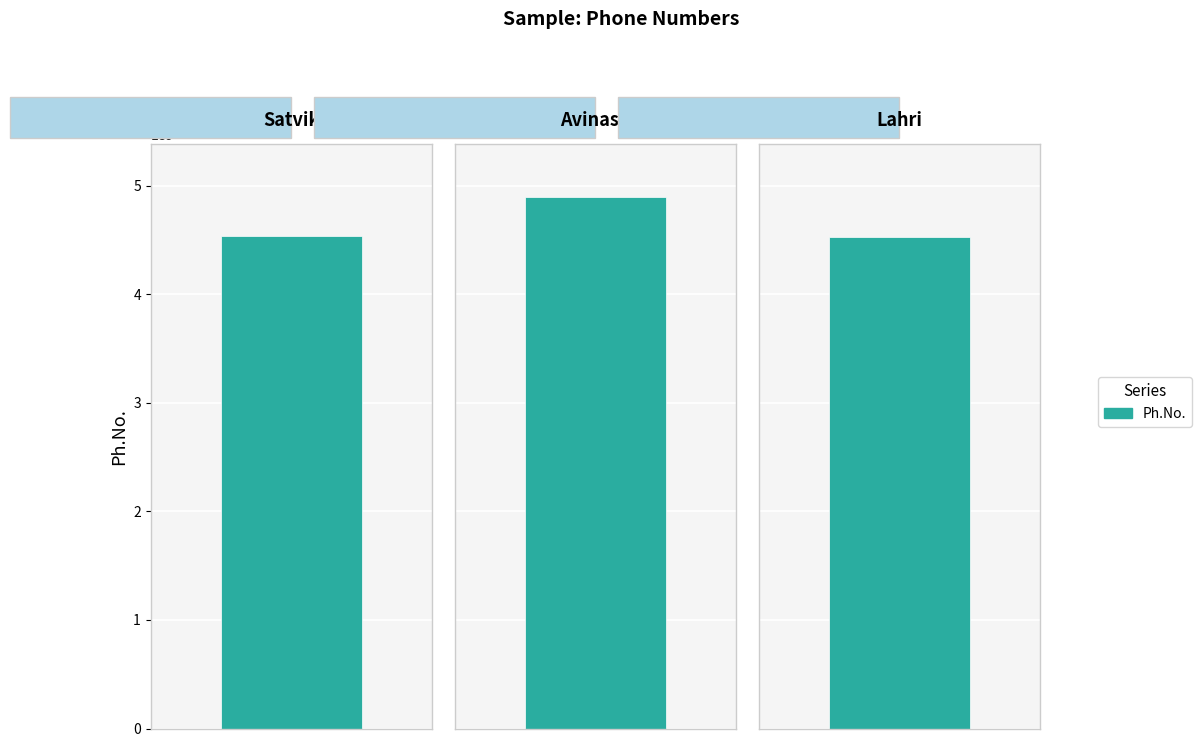

What is the value of the 2nd bar from the left?

4892184058